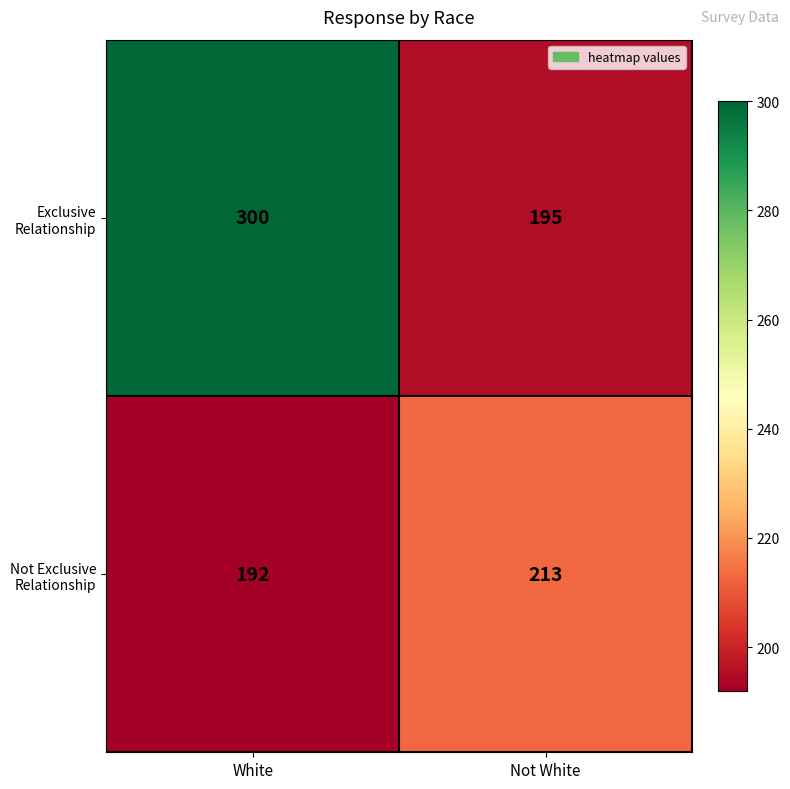

What is the spread (max minus min) of values at White?

108